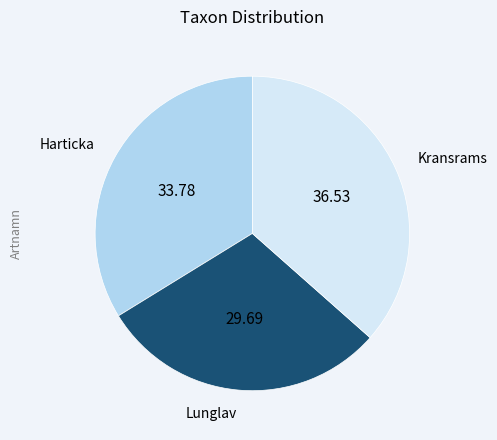

Is there a majority slice in this chart?

No